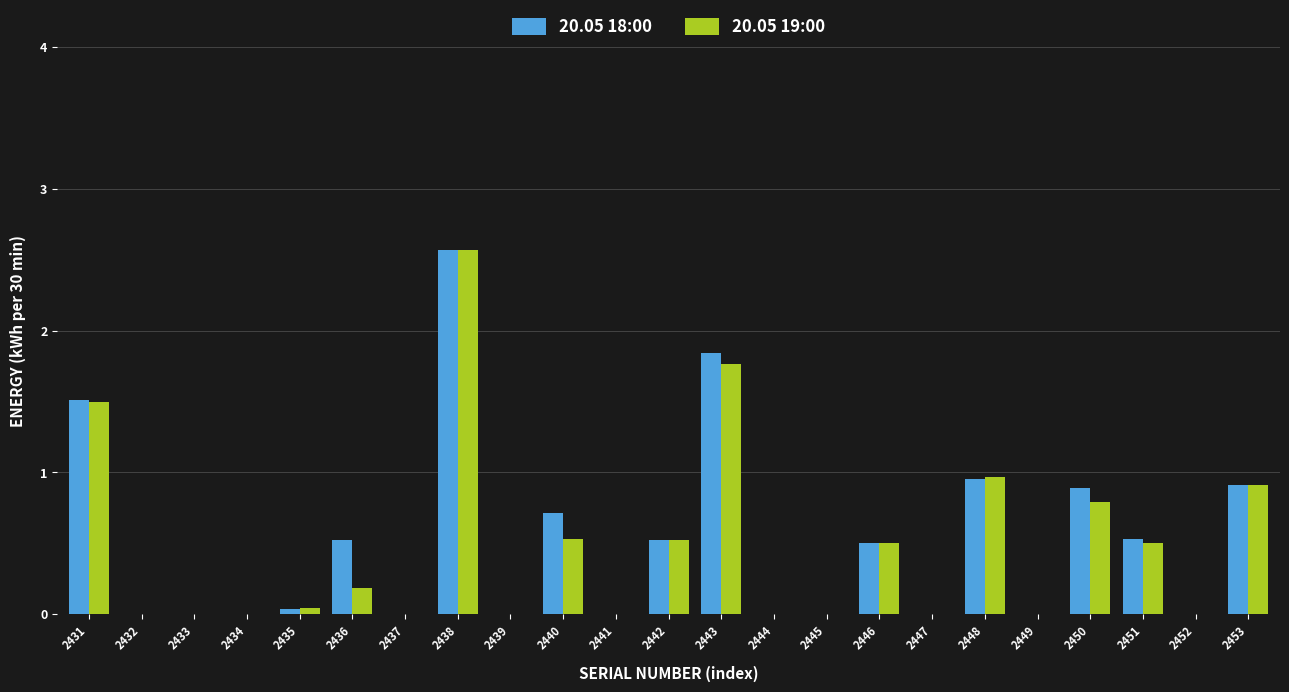

Which series changed the most between 2439 and 2453?

20.05 19:00